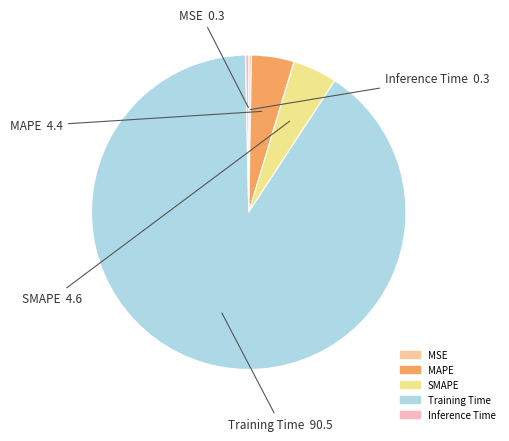

The SMAPE slice represents 13% of the pie. True or false?

False